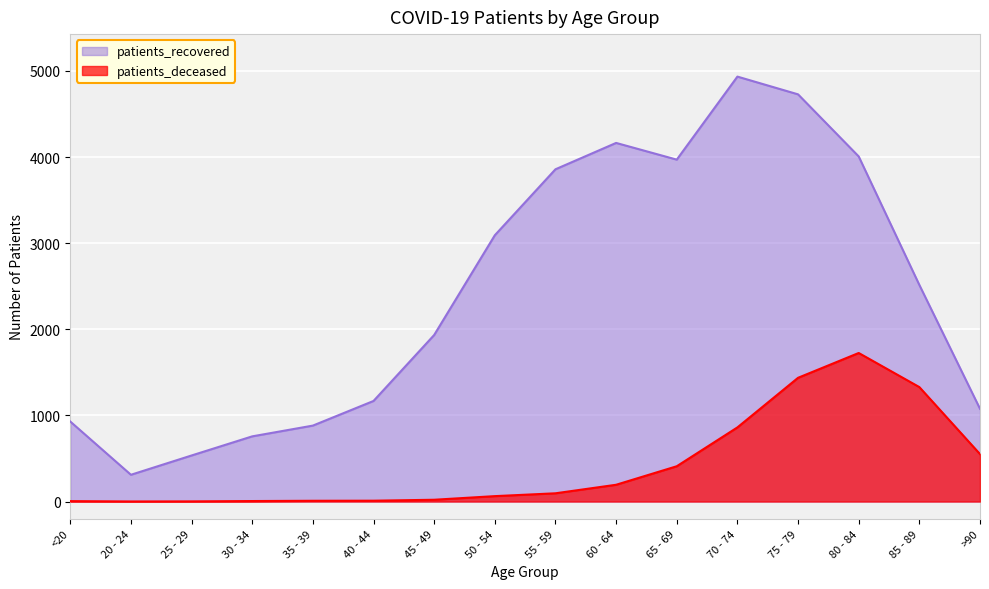

Which series has the largest total across all categories?

patients_recovered